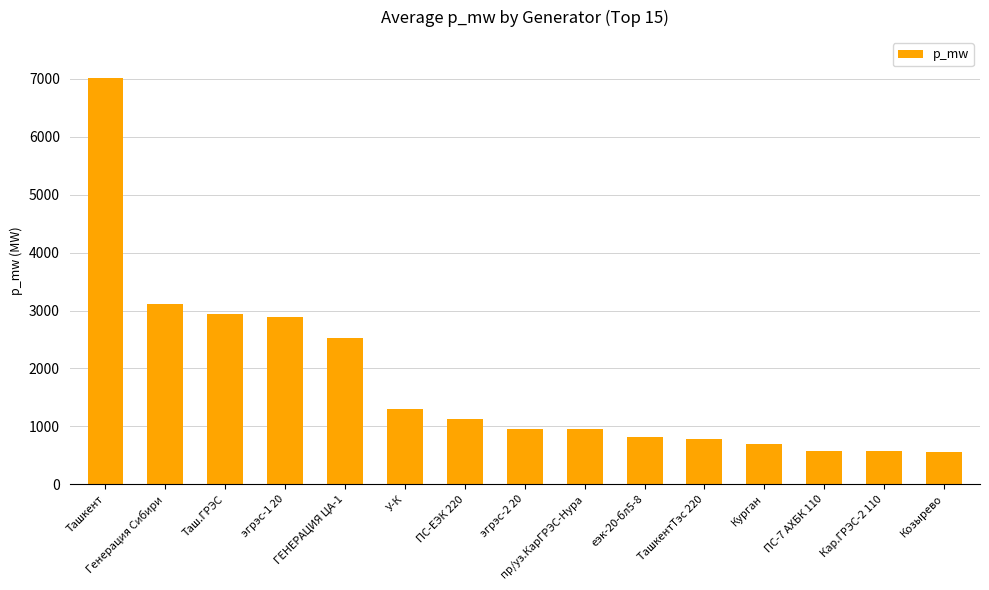

Where is the data nearest to the value 3788?

Генерация Сибири